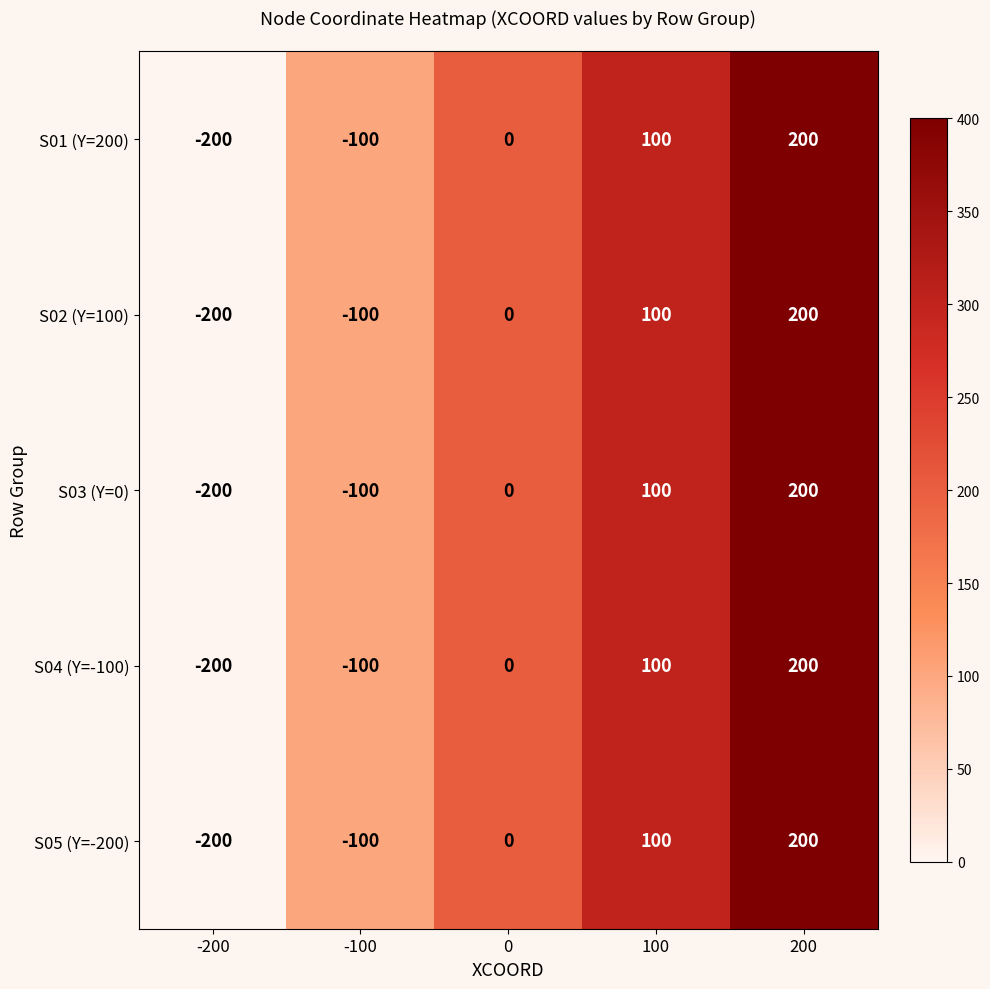

What is the total value across all series at 0?

0